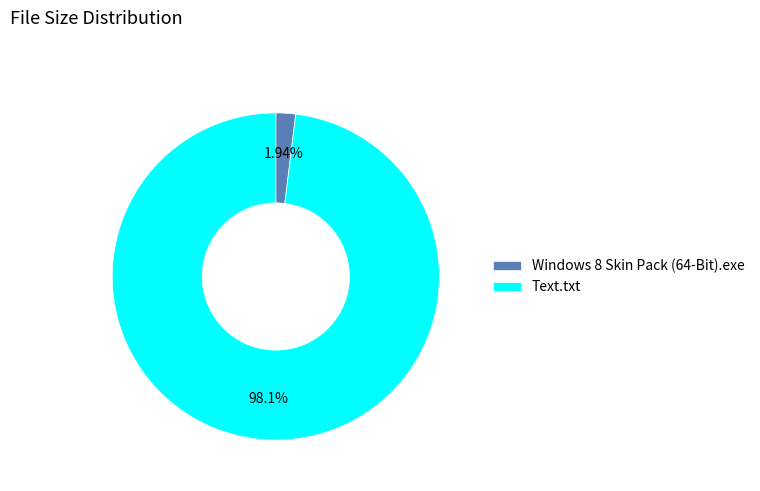

To the nearest percent, what is the difference between the largest and smallest slice percentages?

96%